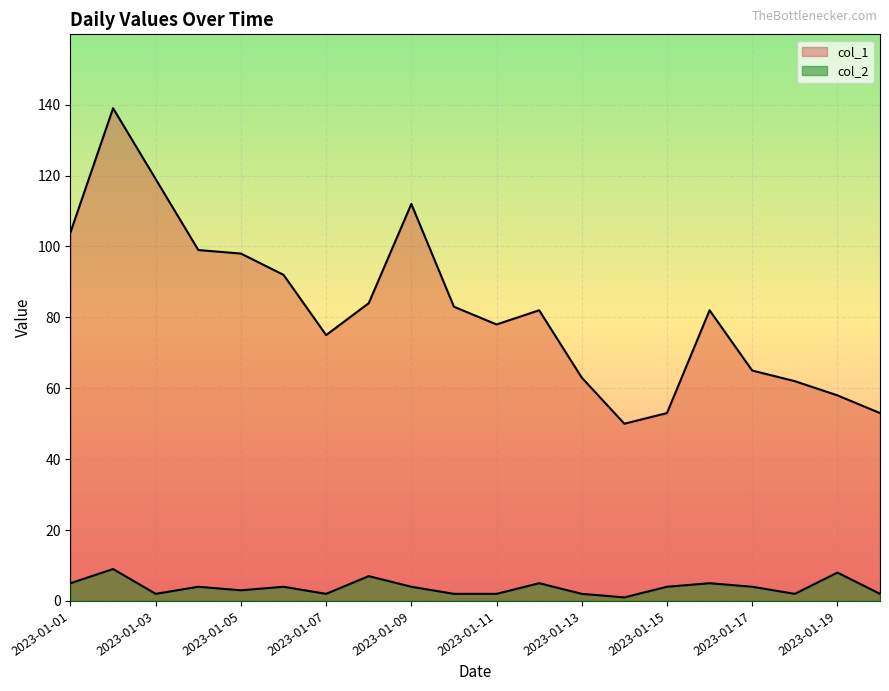

What is the total value across all series at 2023-01-17?

69